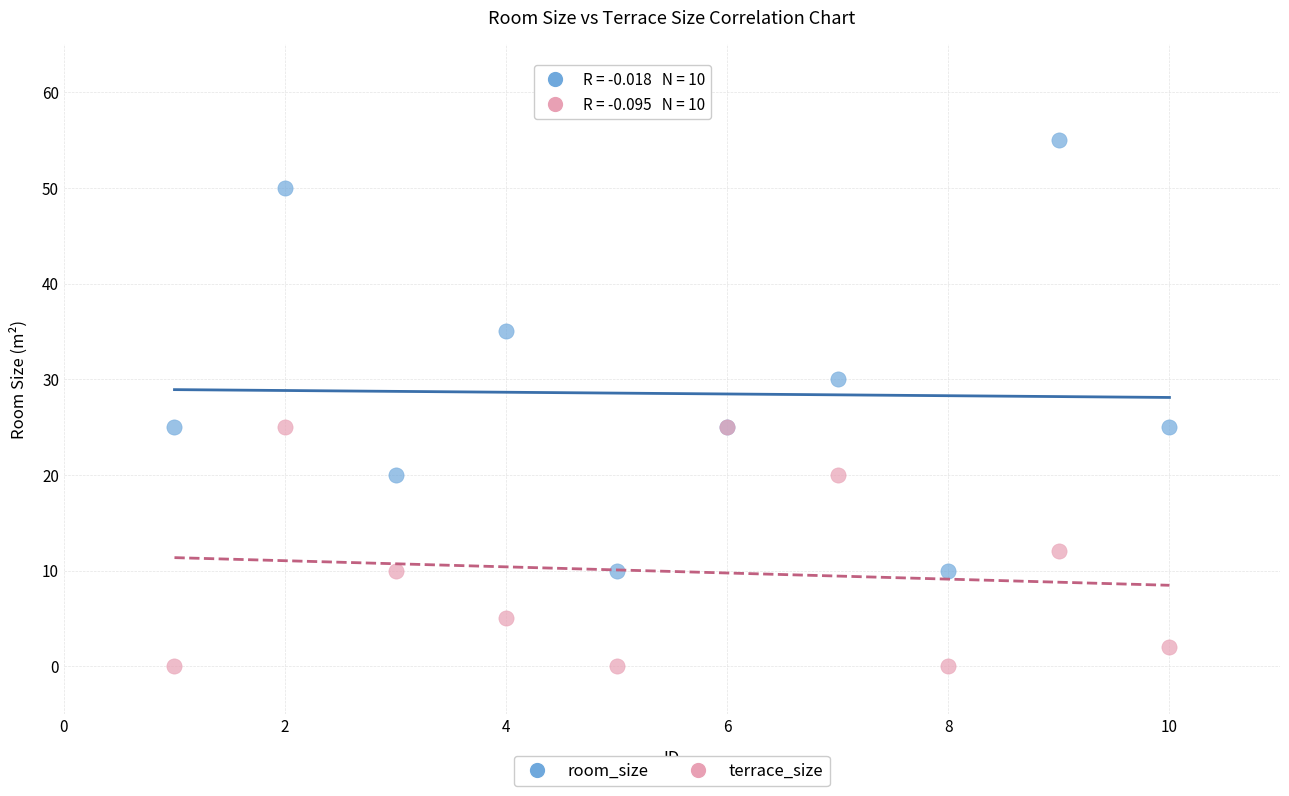

Which series reaches the minimum Y coordinate?

terrace_size